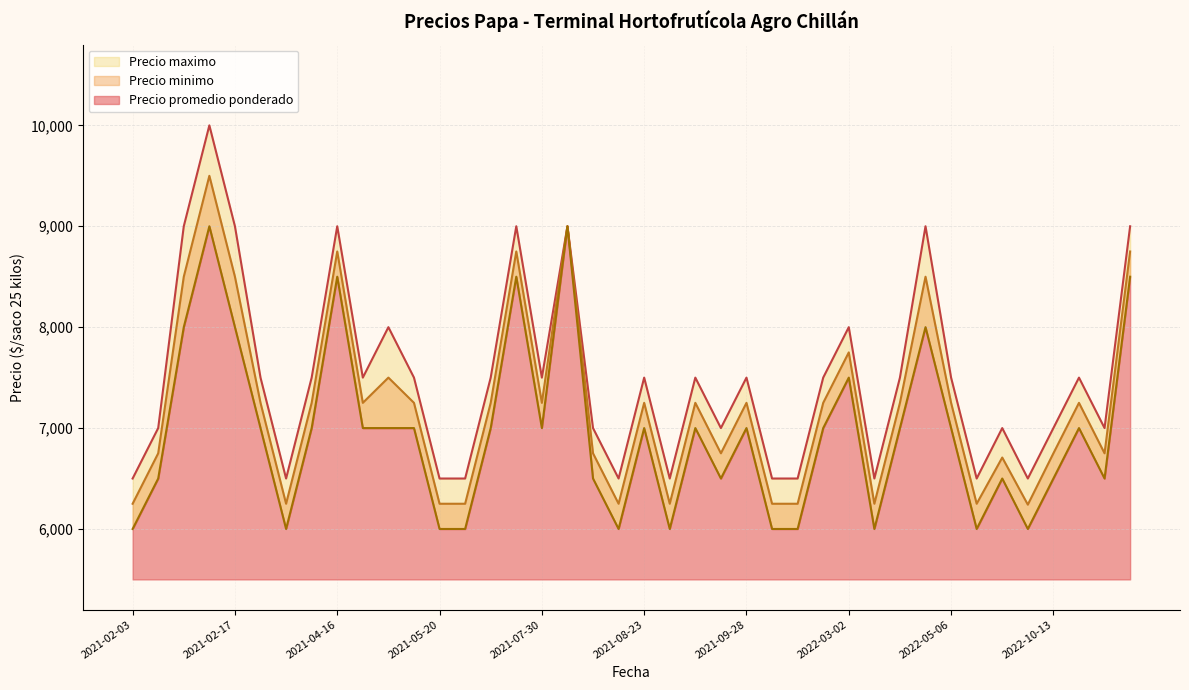

Does the chart have visible grid lines?

Yes